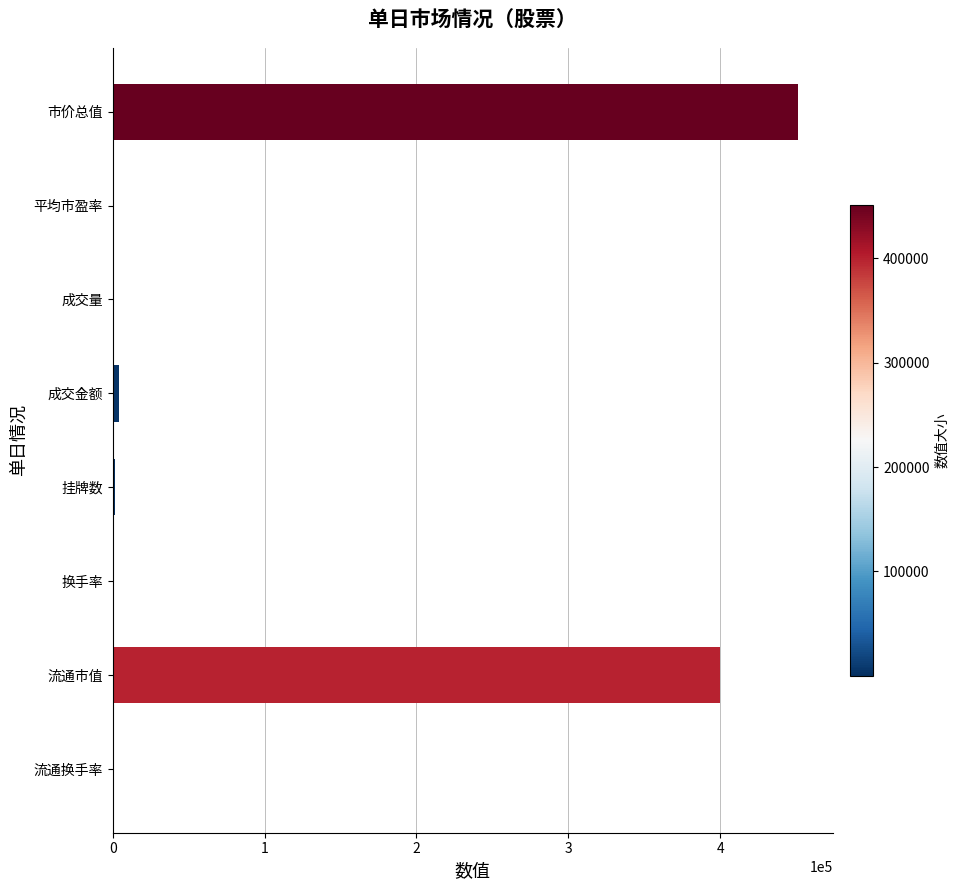

At which label is the value closest to 225725?

流通市值